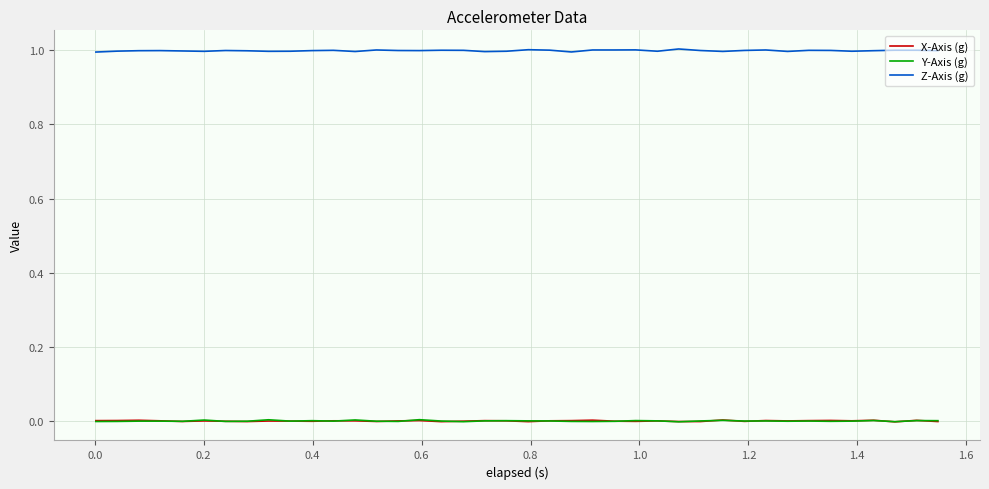

What is the sum of all Z-Axis (g) values?

40.0